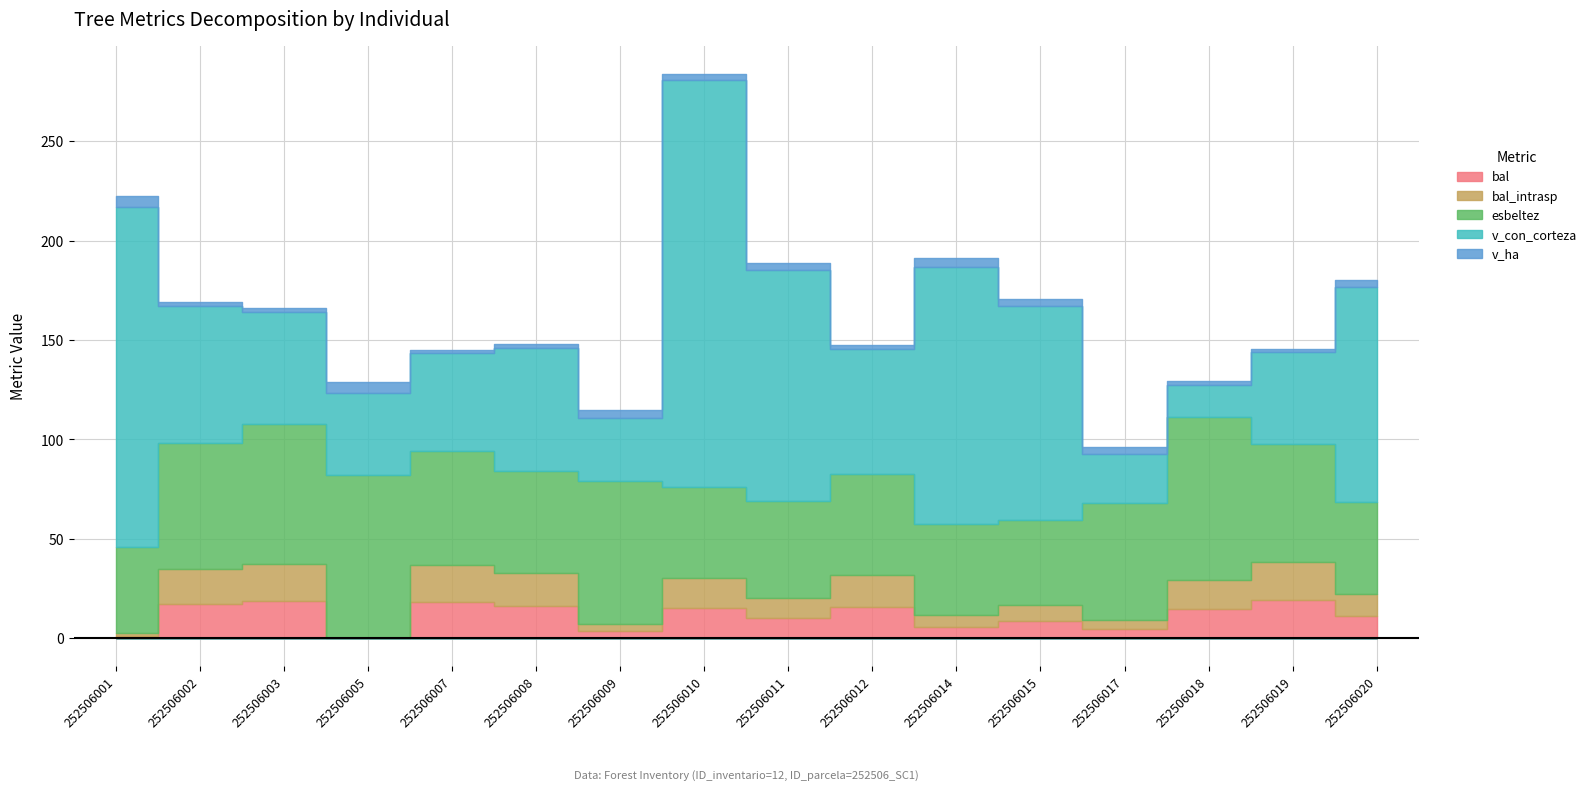

Which series has the largest range (max minus min)?

v_con_corteza